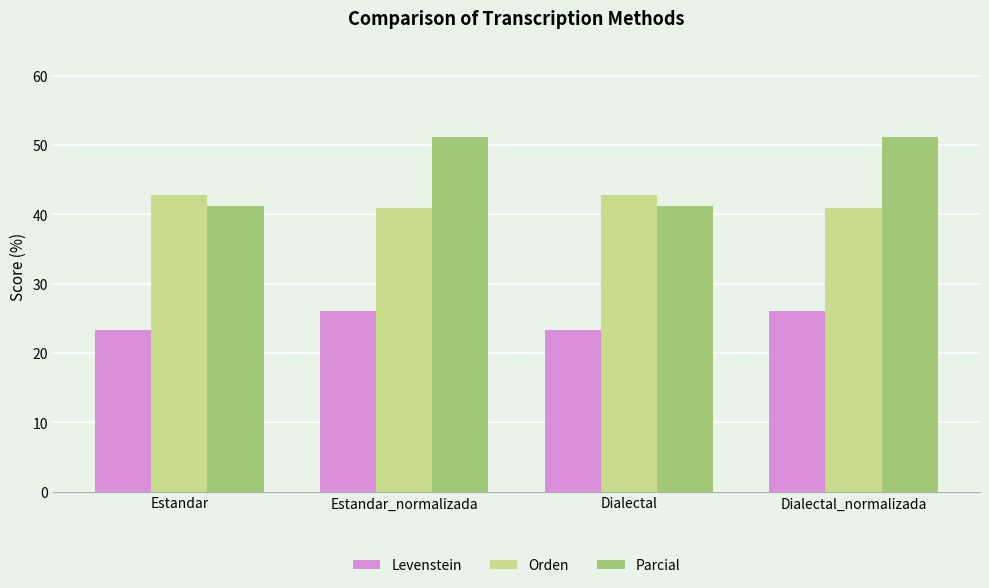

What is the difference between the highest and lowest values at Dialectal_normalizada?

25.1